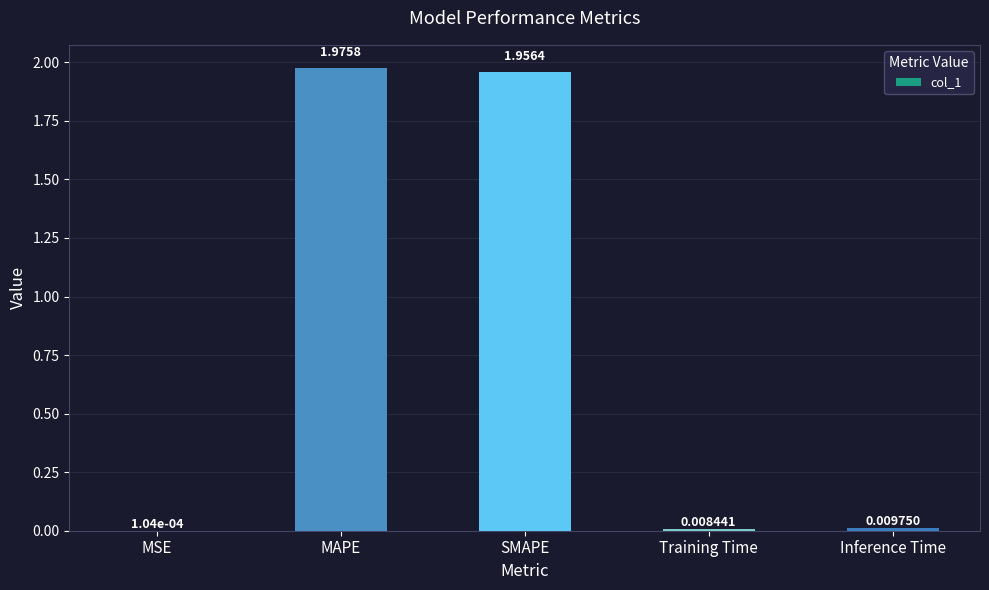

Where is the data nearest to the value 0?

MSE